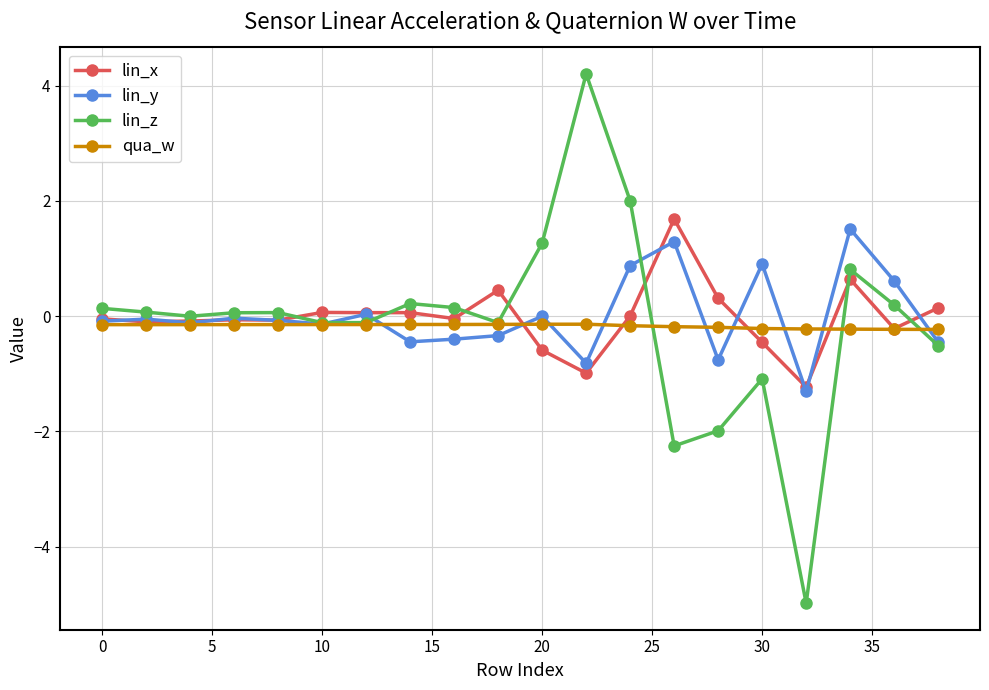

What is the minimum value for lin_x?

-1.2